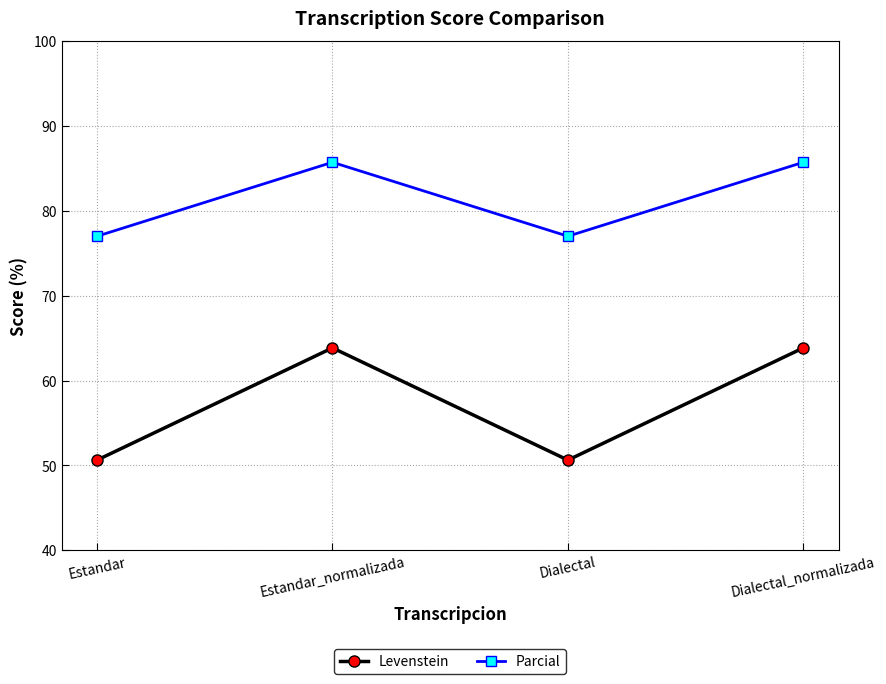

What is the sum of all Parcial values?

325.4